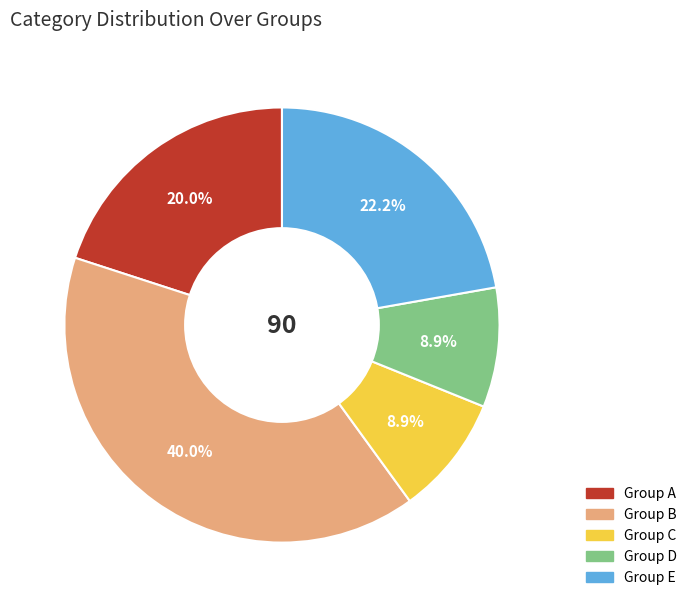

Does any single category account for the majority?

No